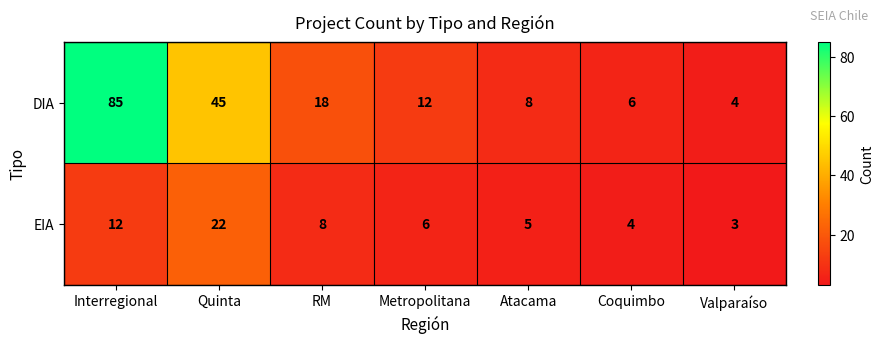

Rank the series by their maximum value, from highest to lowest.

DIA, EIA